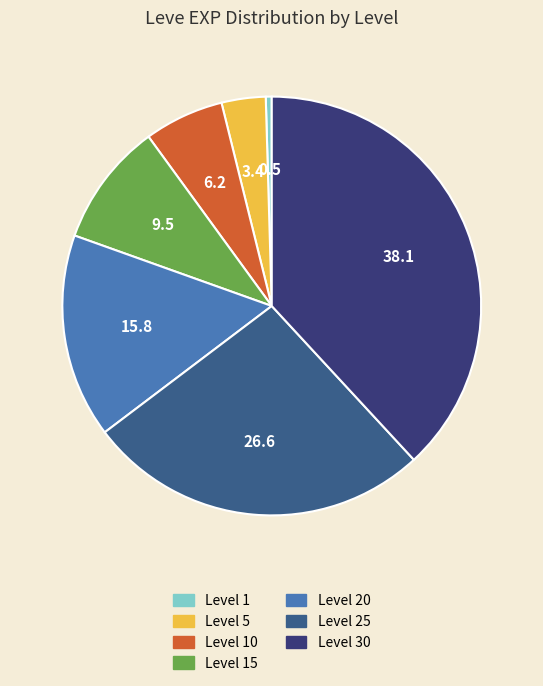

Does any single category account for the majority?

No